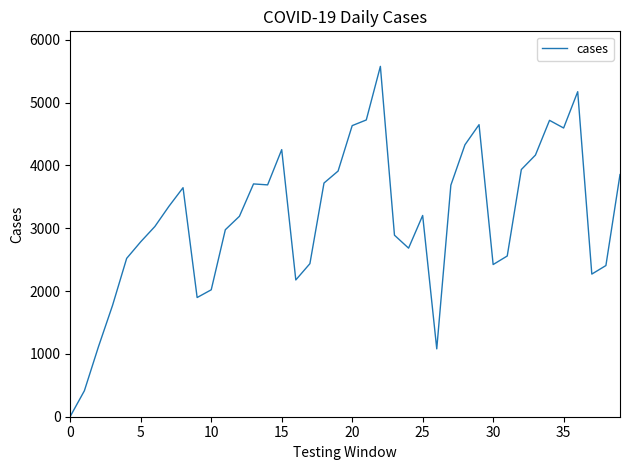

What is the maximum value shown in the chart?

5576